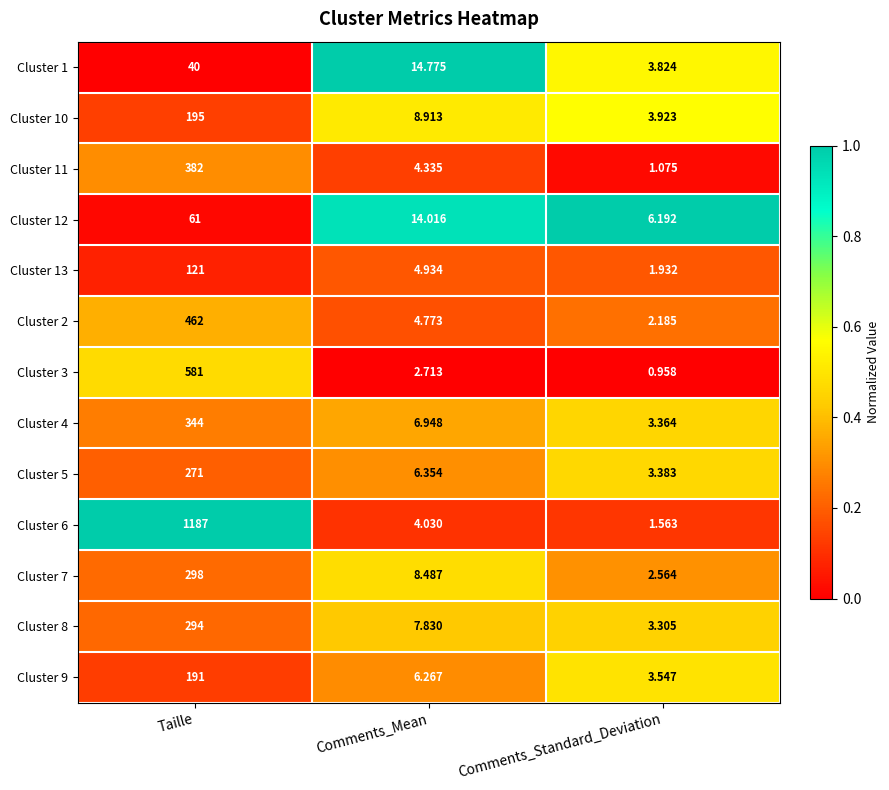

At which category is the sum across all series the highest?

Taille